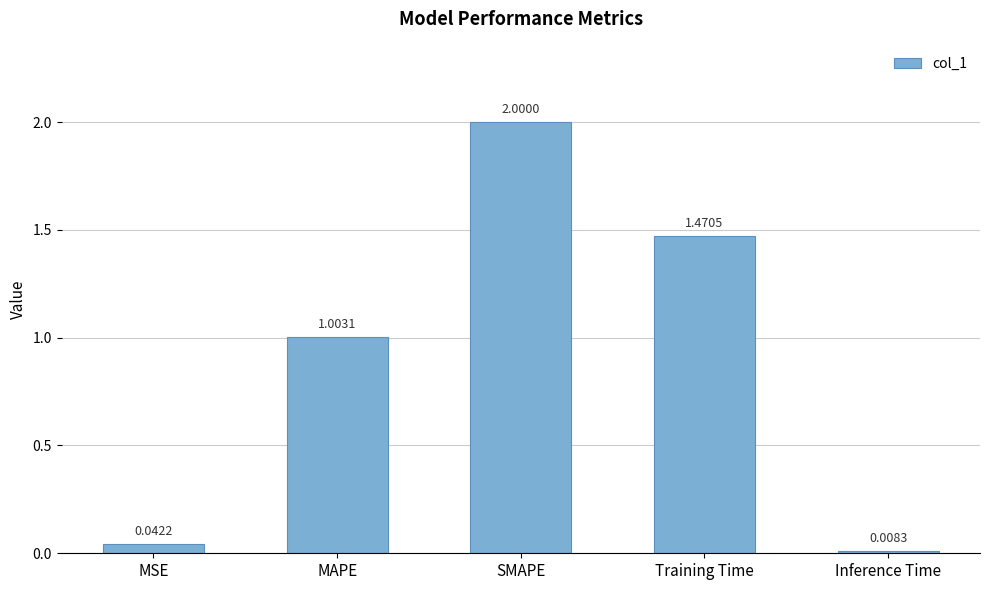

What is the label of the 4th bar from the right?

MAPE